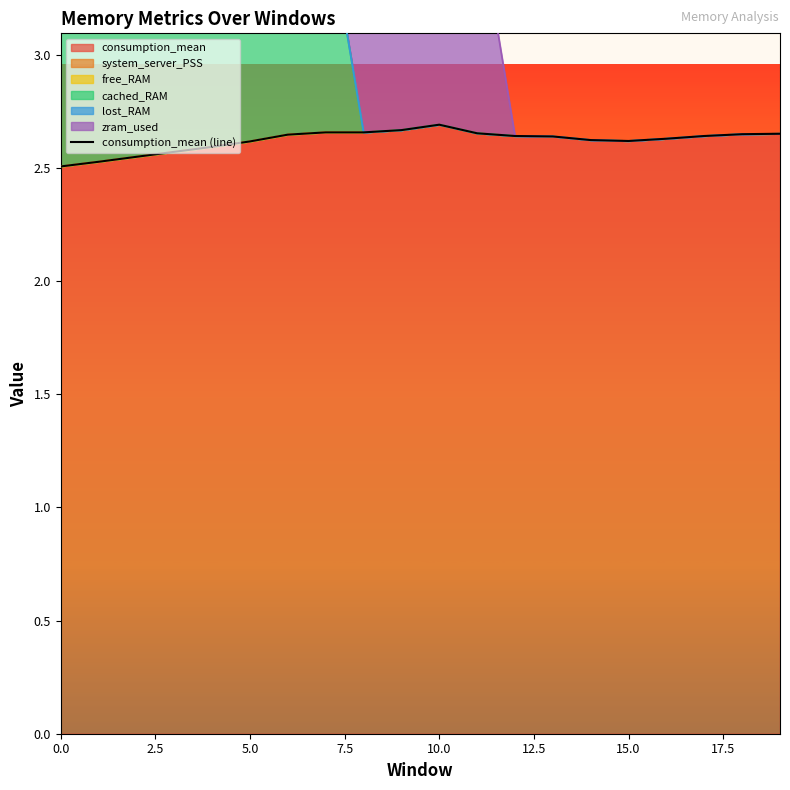

Which has a higher value, 12.5 or 9?

9